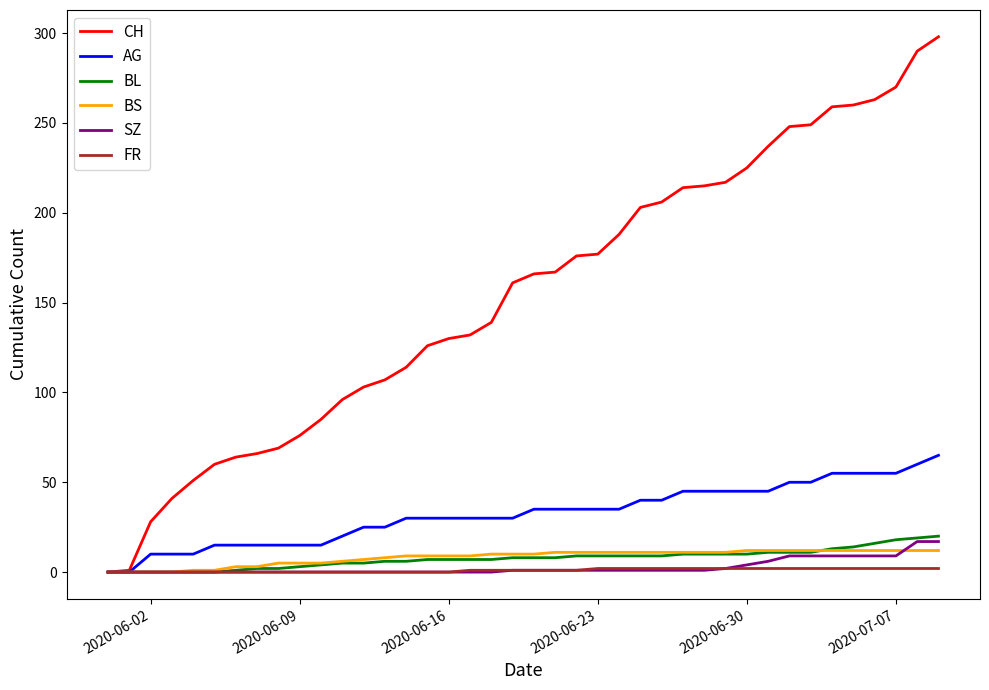

Which series has the widest spread of values?

CH